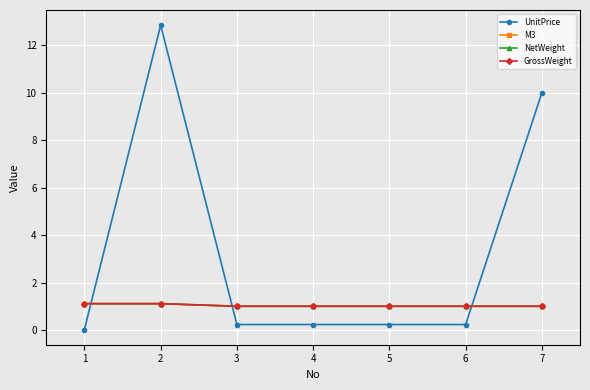

True or false: NetWeight has more than 2 interior local peaks.

False